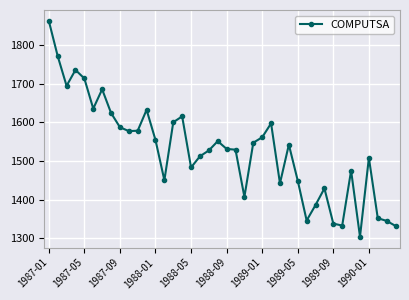

True or false: there are more than 0 points higher than both neighbors.

True